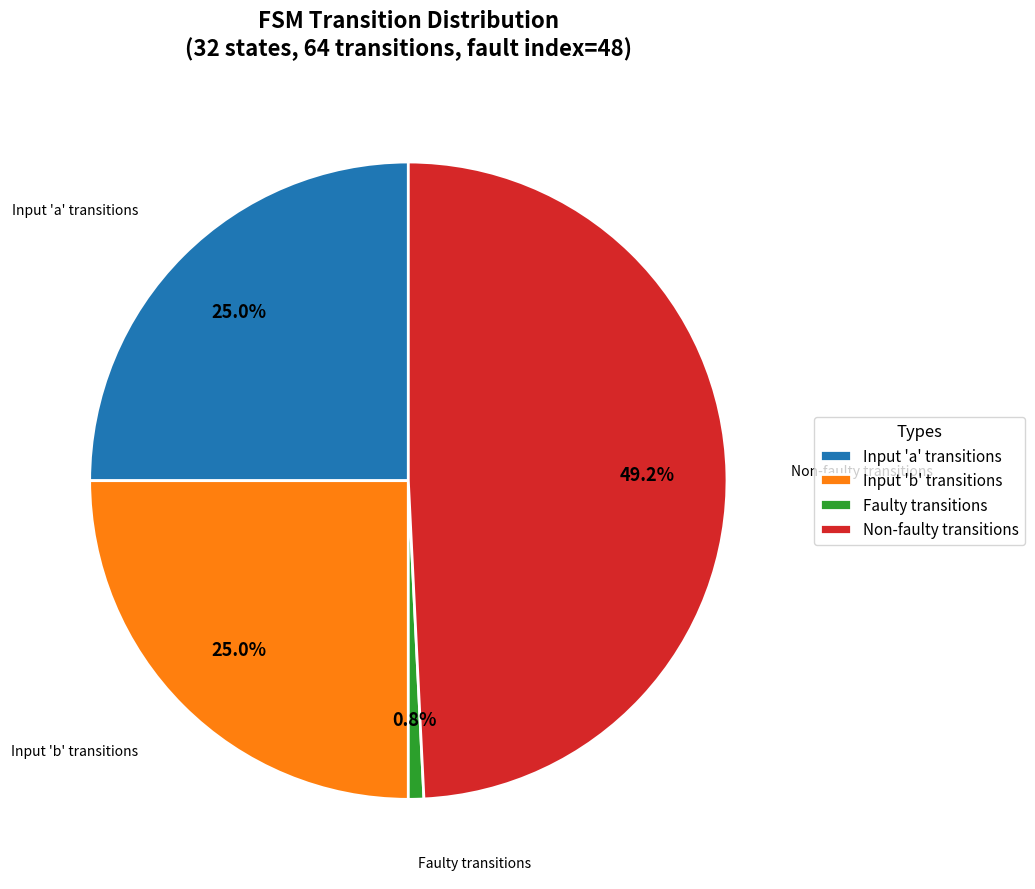

Between Non-faulty transitions and Input 'b' transitions, which is larger?

Non-faulty transitions